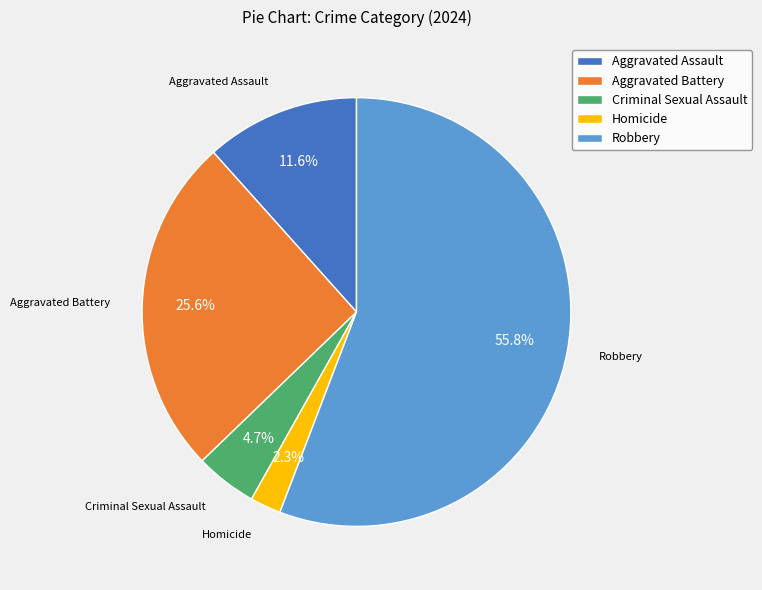

Between Aggravated Battery and Robbery, which is larger?

Robbery